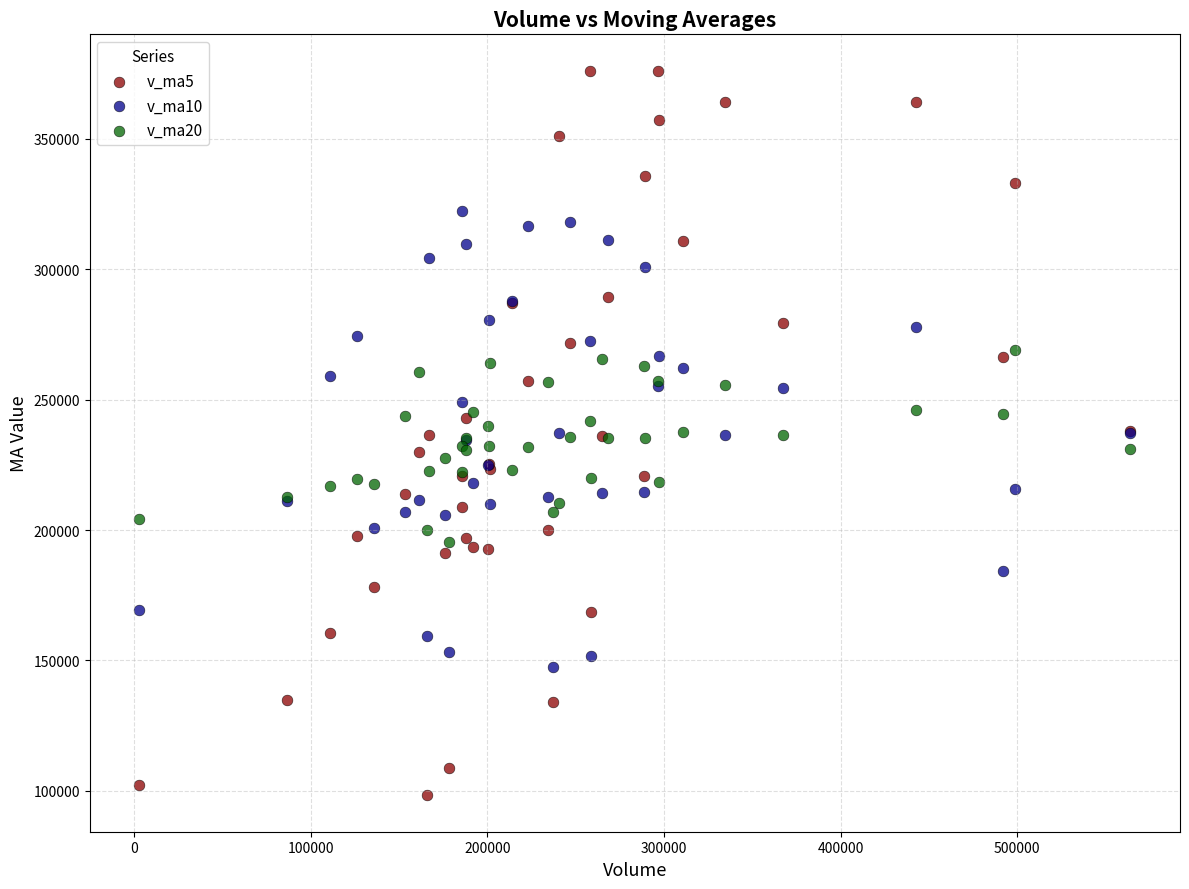

Which series reaches the maximum Y coordinate?

v_ma5